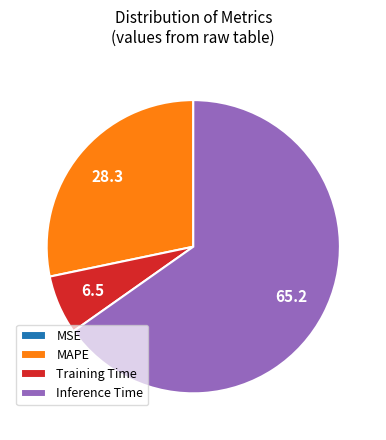

What is the largest slice in the pie chart?

Inference Time